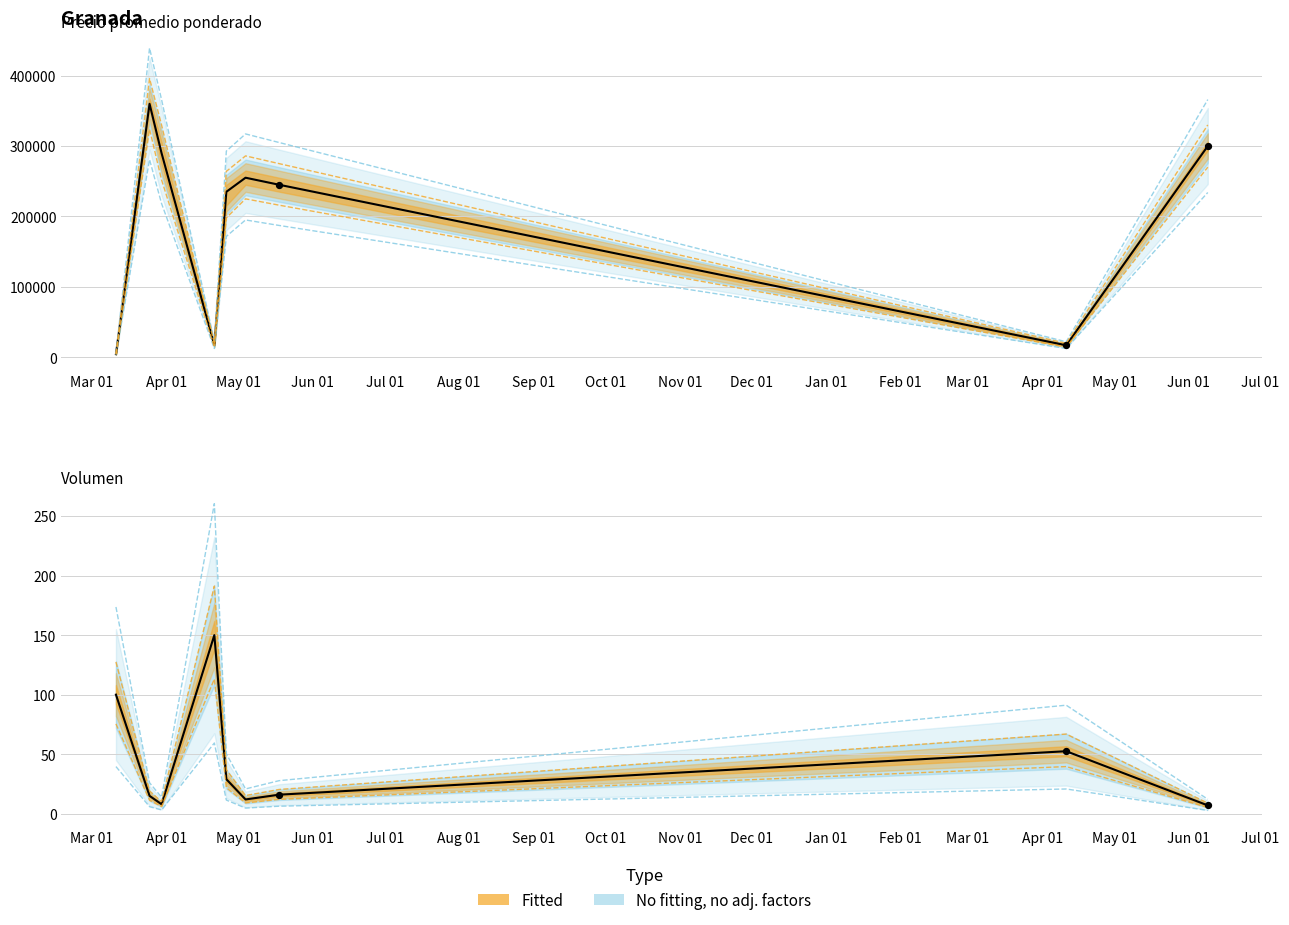

Which series reaches the minimum Y coordinate?

Volumen